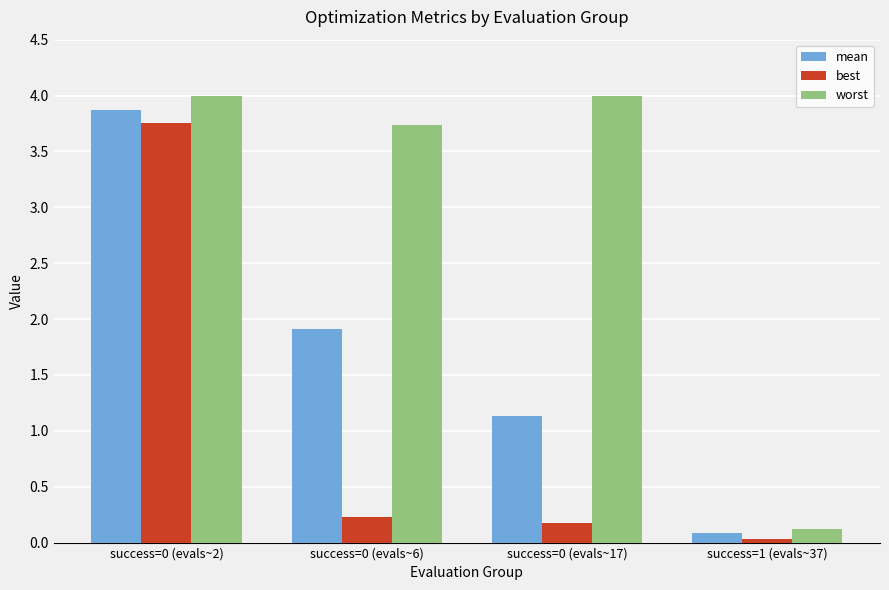

What is the maximum value shown in the chart?

4.0